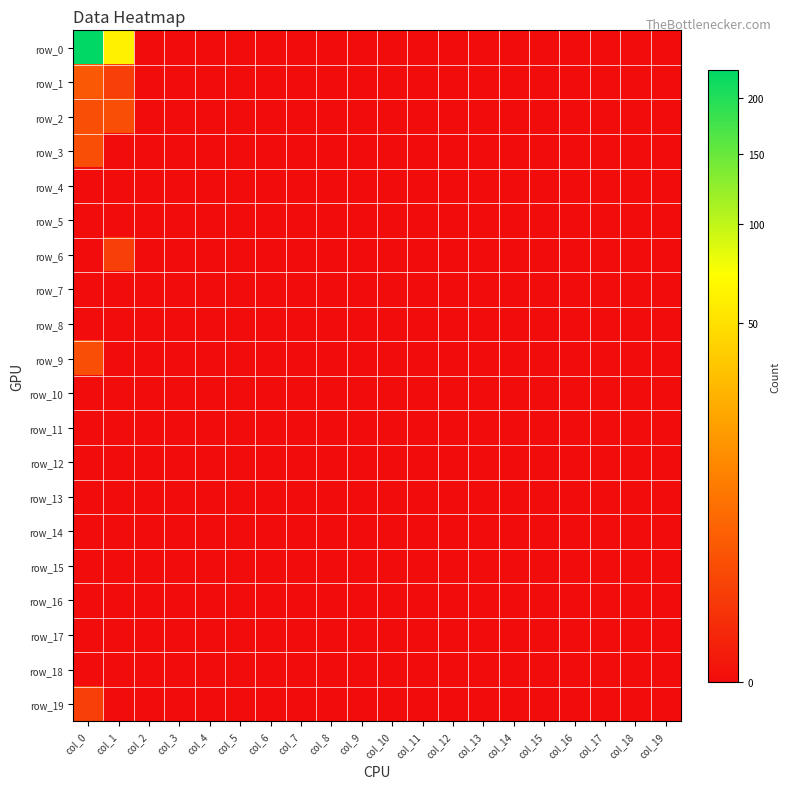

Which series has the widest spread of values?

row_0